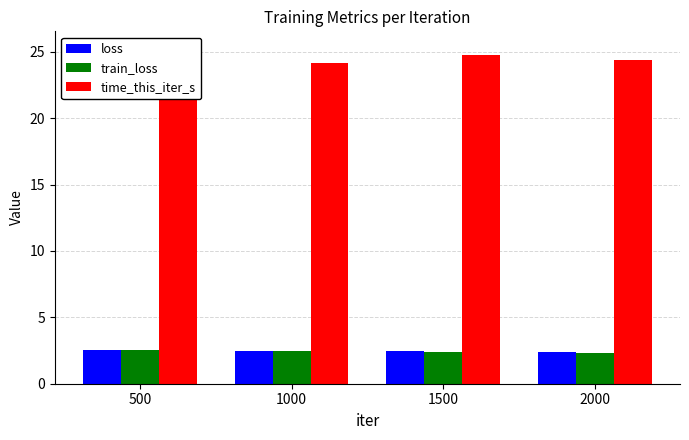

At which category is the sum across all series the highest?

500